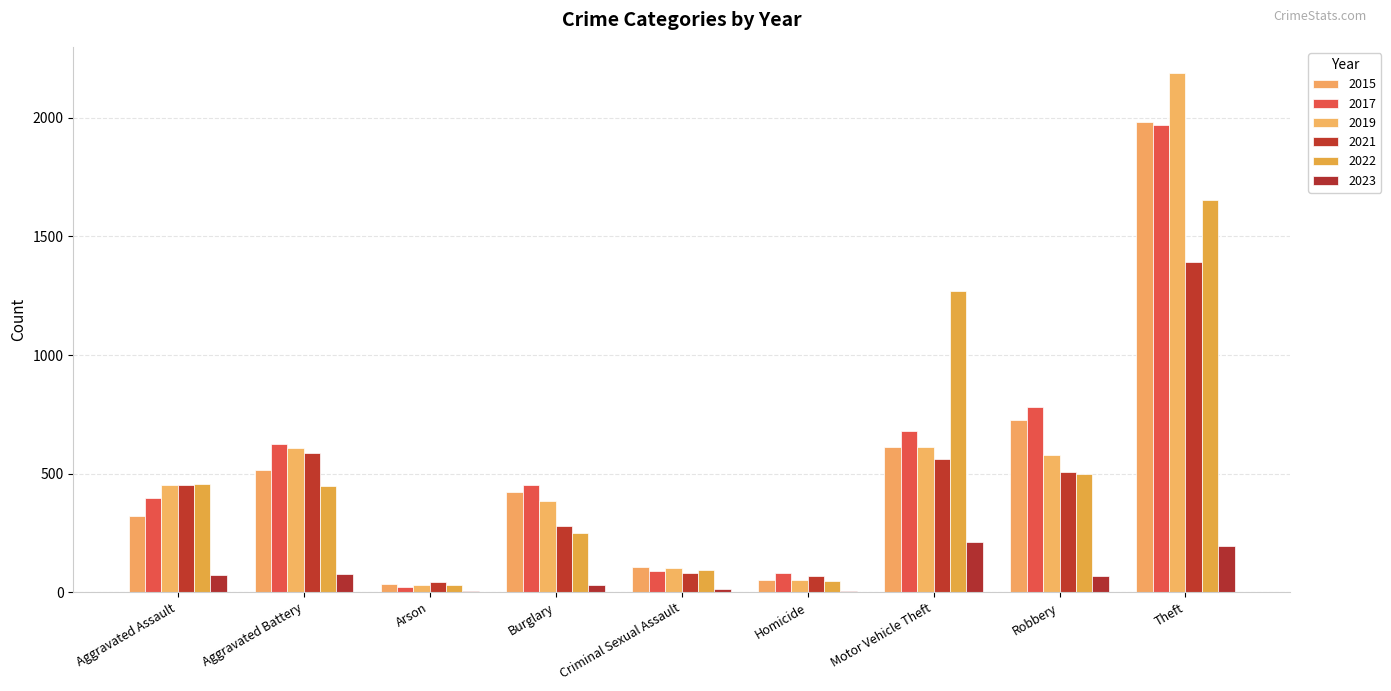

Are the bars grouped side by side (vs. stacked)?

Yes